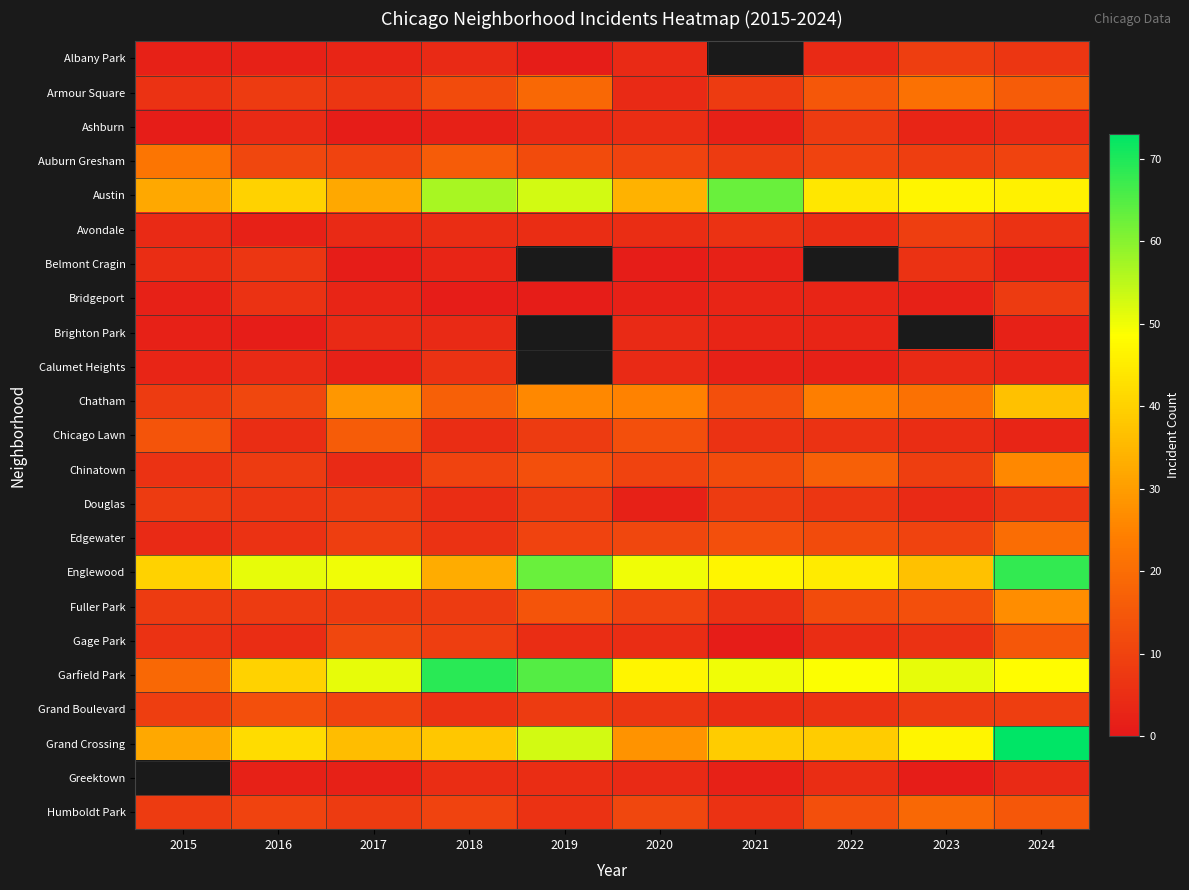

How many data points in Chicago Lawn are less than 6?

4